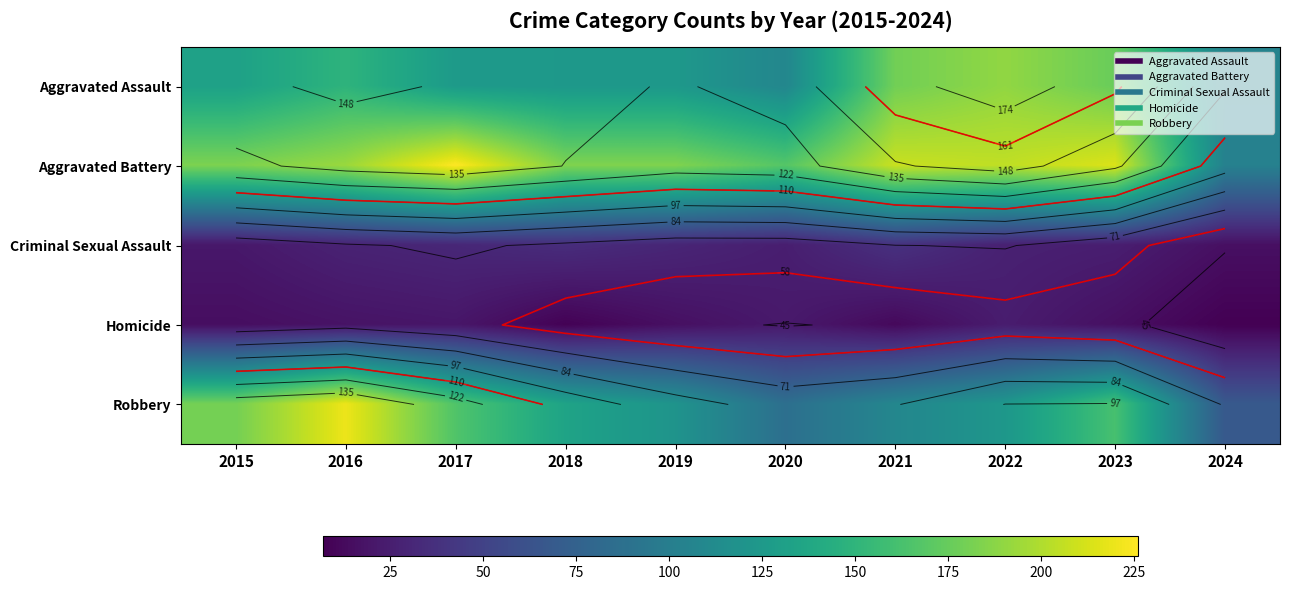

Which has a higher value, 2019 or 2020?

2019